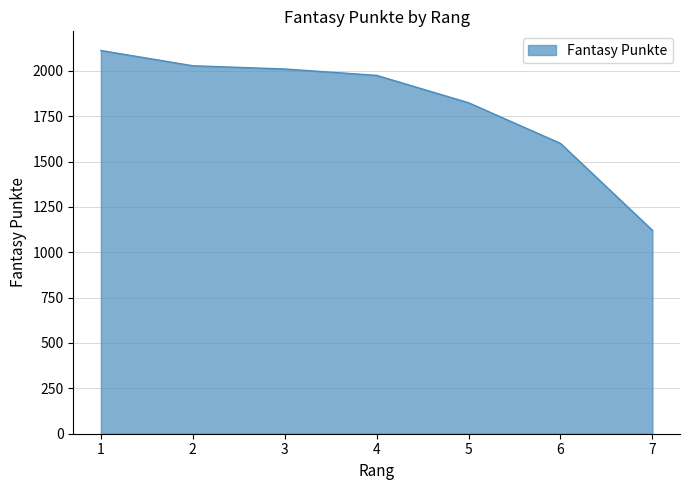

At which category does the chart reach its peak across all series?

1